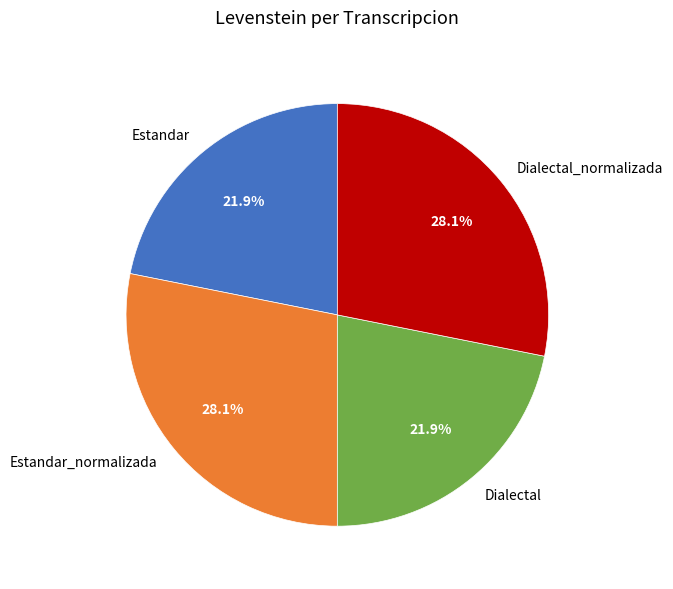

The Dialectal slice represents 11% of the pie. True or false?

False